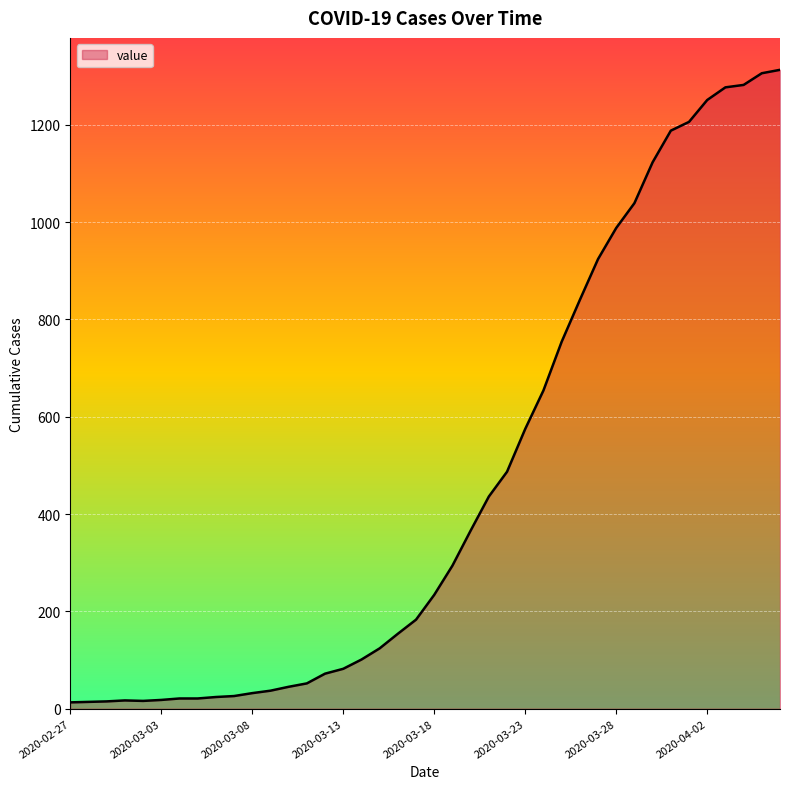

How many lines are shown in the chart?

1